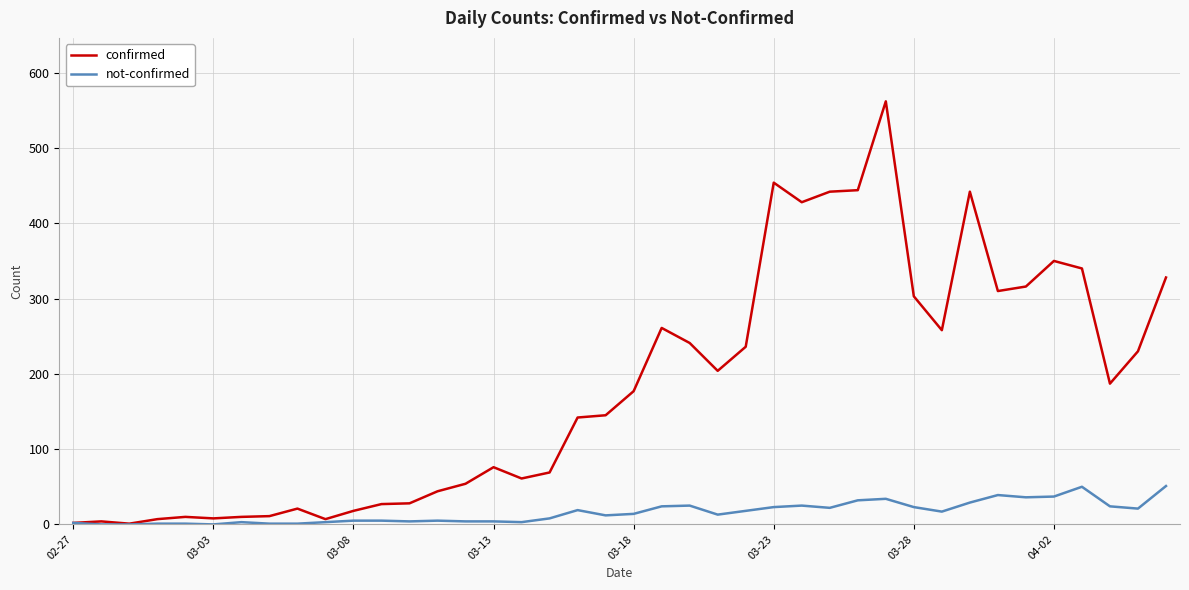

Which series has the largest range (max minus min)?

confirmed